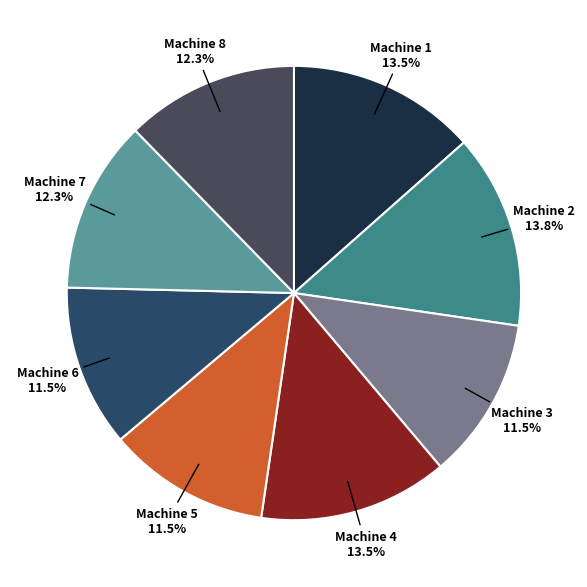

Is Machine 2 the majority of the pie?

No